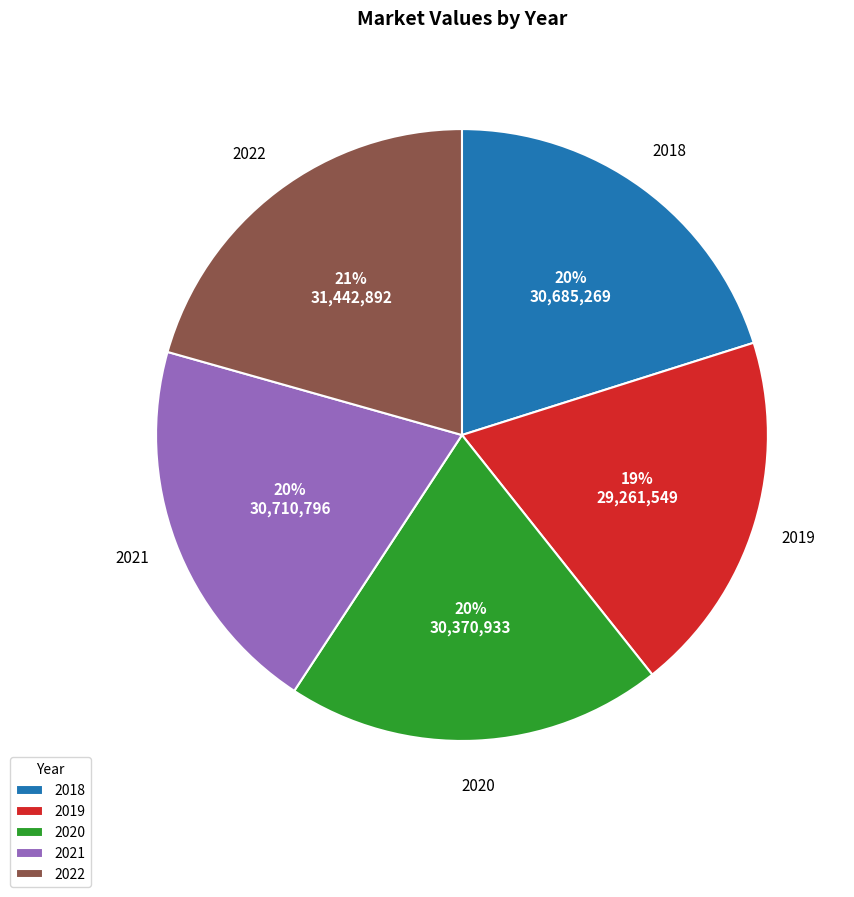

How many segments does this pie chart have?

5